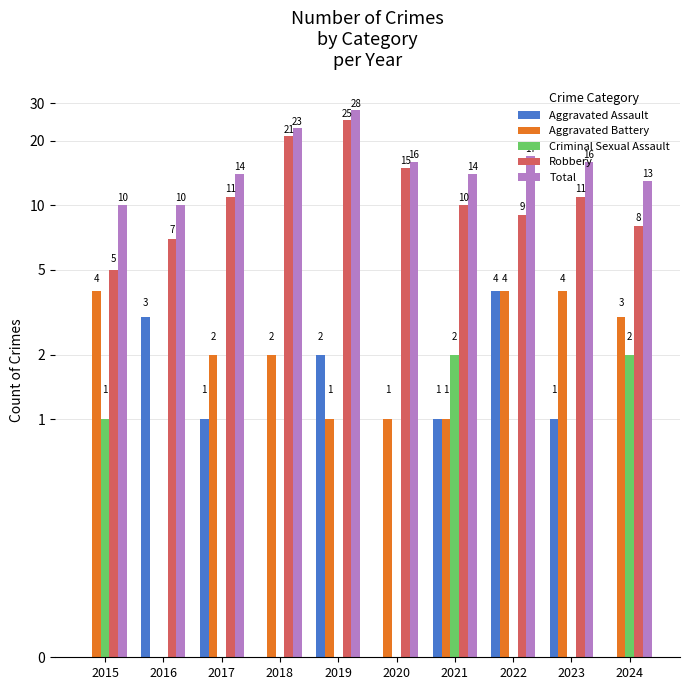

What is the sum of all Aggravated Battery values?

22